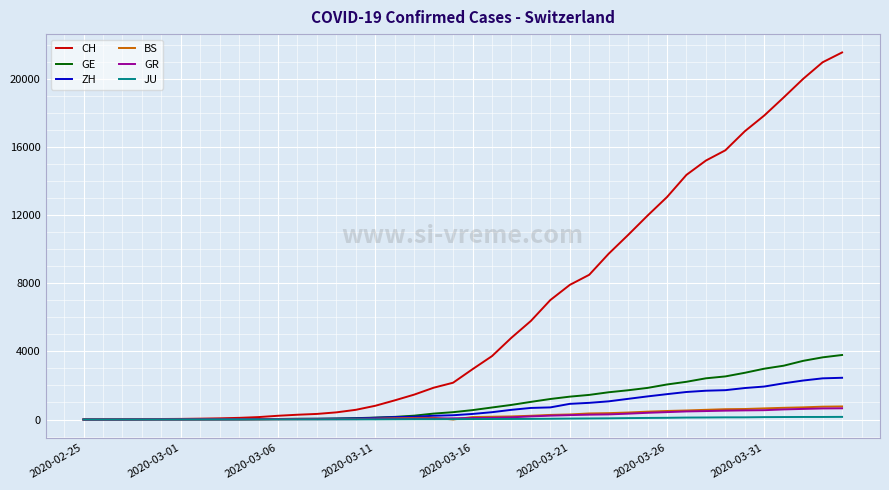

What is the maximum value shown in the chart?

21554